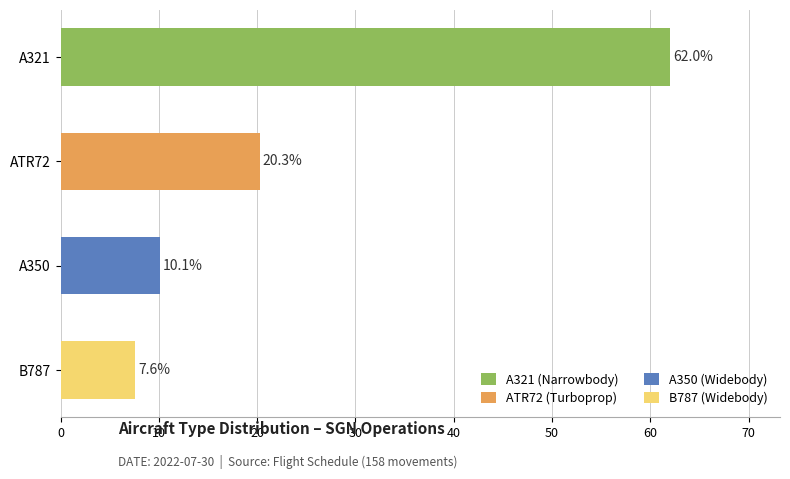

What is the change in value from B787 to A350?

+2.5